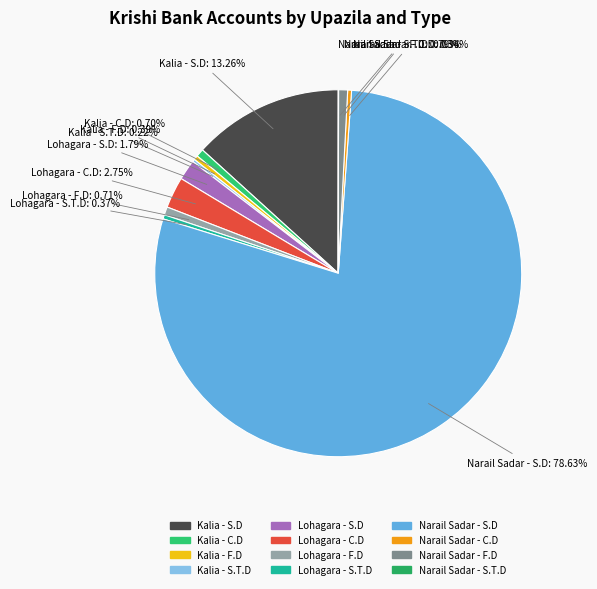

What percentage is NOT represented by Narail Sadar - S.D?

21.4%